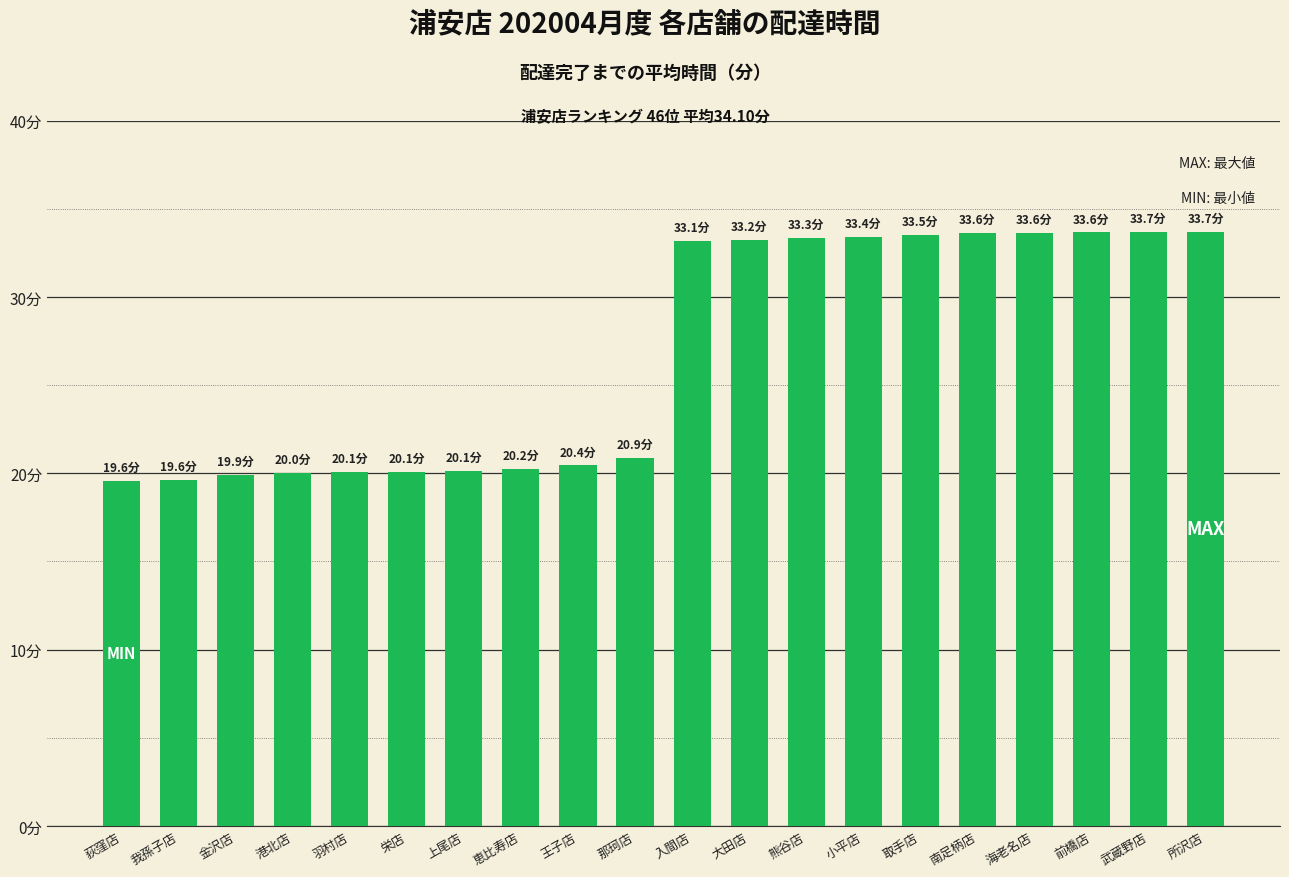

Are the bars horizontal?

No